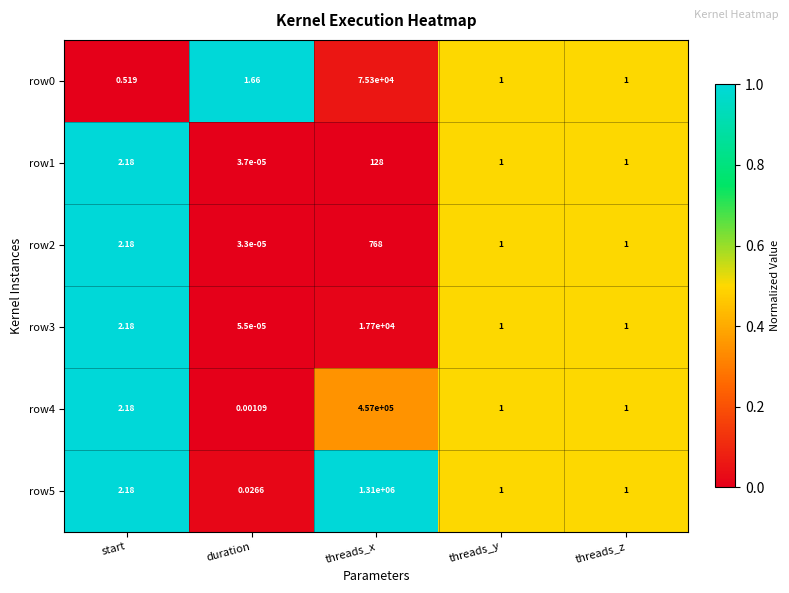

At which label does row4 reach its minimum?

duration